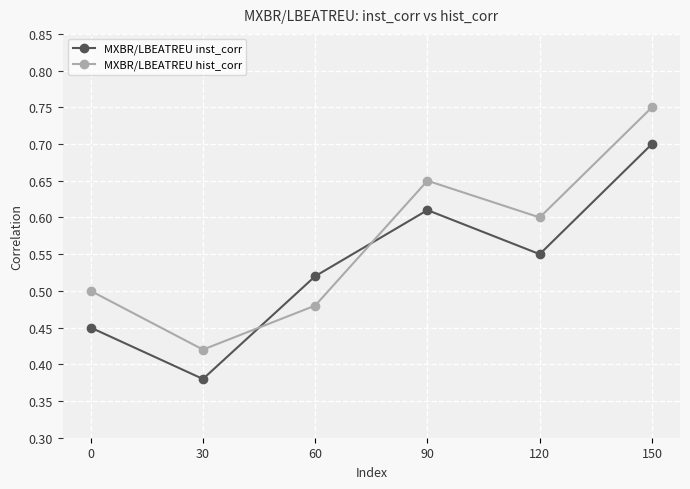

Where is the first local maximum for MXBR/LBEATREU hist_corr?

90